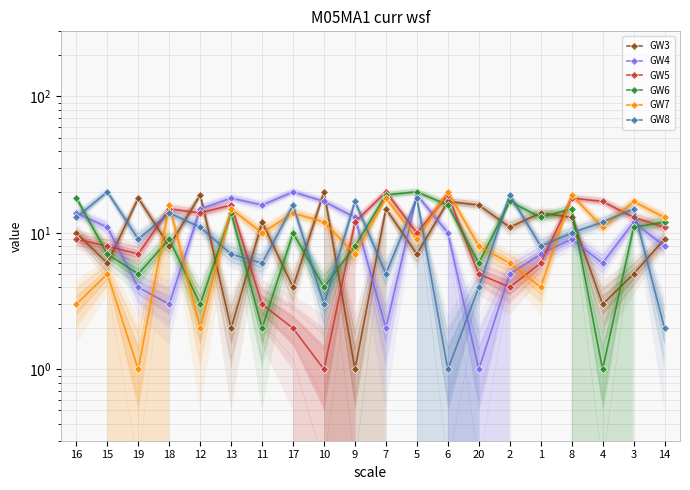

Reading left to right, what are all the values shown in this chart?

GW3: 16=10	15=6	19=18	18=8	12=19	13=2	11=12	17=4	10=20	9=1	7=15	5=7	6=17	20=16	2=11	1=14	8=13	4=3	3=5	14=9
GW4: 16=14	15=11	19=4	18=3	12=15	13=18	11=16	17=20	10=17	9=13	7=2	5=19	6=10	20=1	2=5	1=7	8=9	4=6	3=12	14=8
GW5: 16=9	15=8	19=7	18=15	12=14	13=16	11=3	17=2	10=1	9=12	7=20	5=10	6=19	20=5	2=4	1=6	8=18	4=17	3=13	14=11
GW6: 16=18	15=7	19=5	18=9	12=3	13=14	11=2	17=10	10=4	9=8	7=19	5=20	6=16	20=6	2=17	1=13	8=15	4=1	3=11	14=12
GW7: 16=3	15=5	19=1	18=16	12=2	13=15	11=10	17=14	10=12	9=7	7=18	5=9	6=20	20=8	2=6	1=4	8=19	4=11	3=17	14=13
GW8: 16=13	15=20	19=9	18=14	12=11	13=7	11=6	17=16	10=3	9=17	7=5	5=18	6=1	20=4	2=19	1=8	8=10	4=12	3=15	14=2